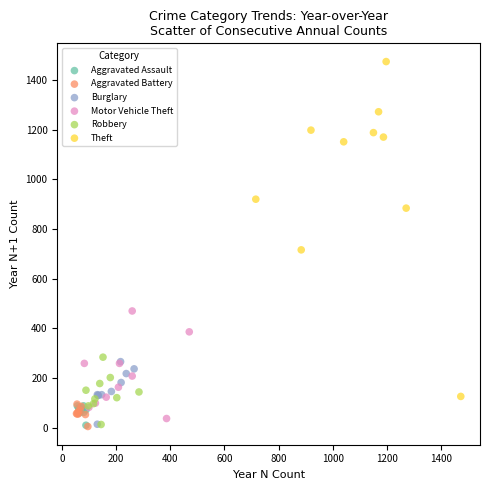

Which series contains the highest Y value?

Theft